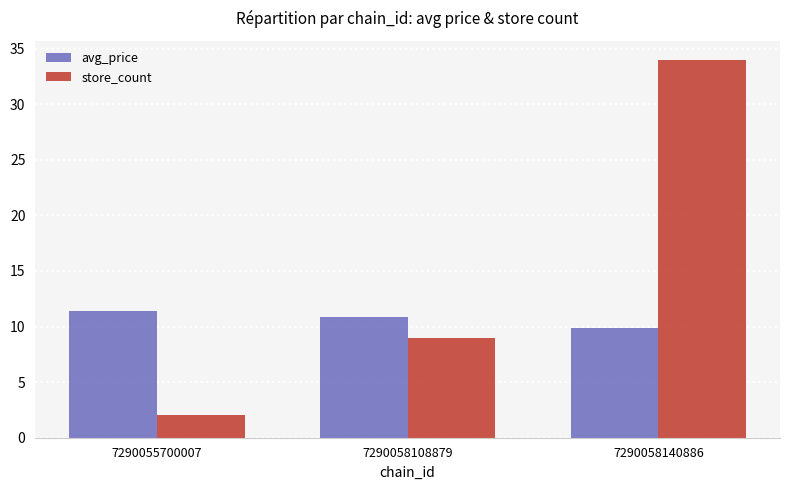

What is the value of the store_count bar at the 1st from the left?

2.0